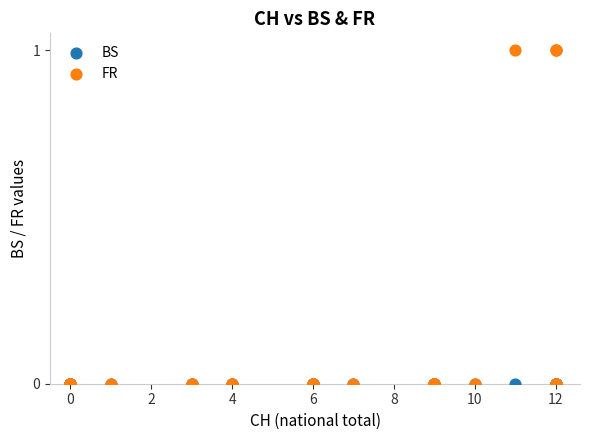

What are all the series names shown in the legend?

BS, FR